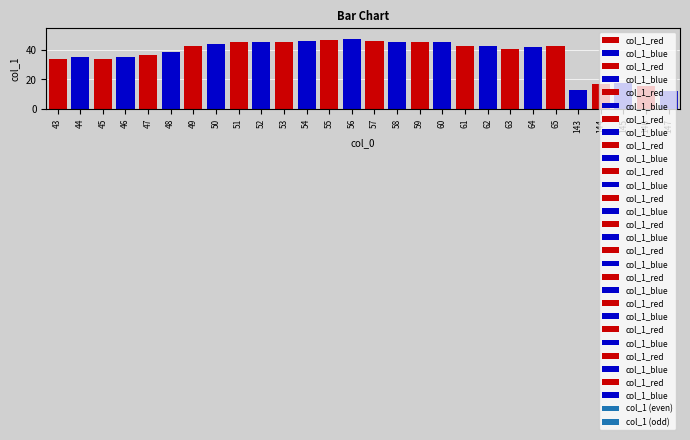

What is the change in value from 144 to 145?

+0.5